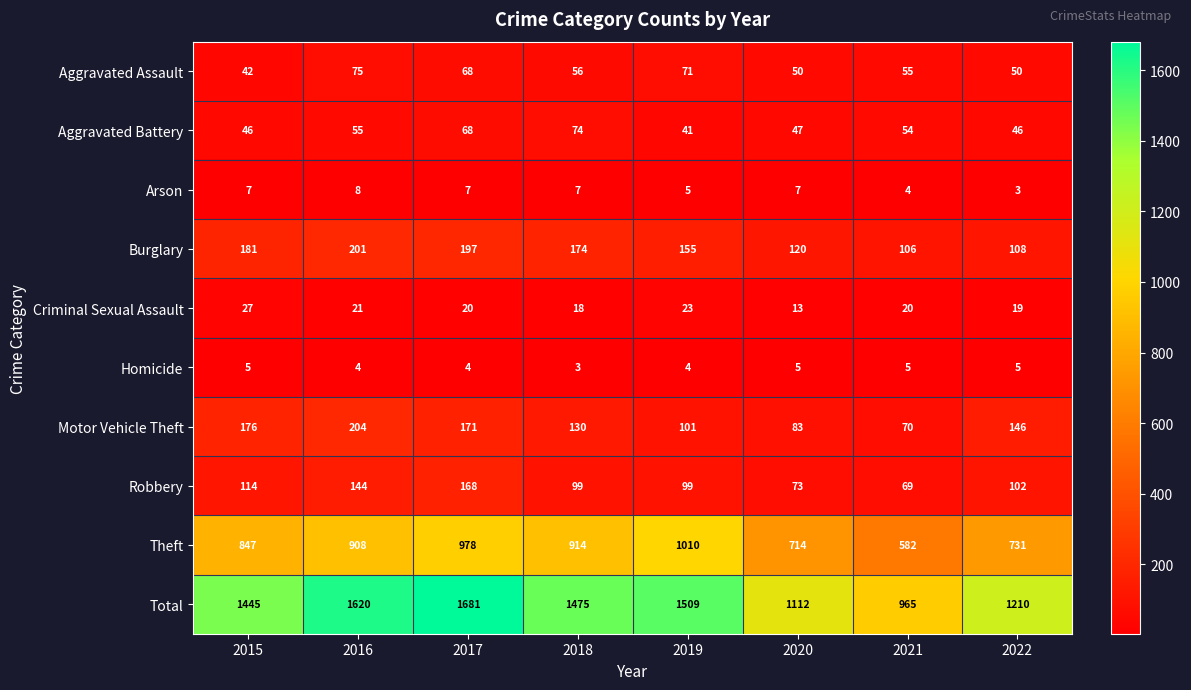

Where does the Total series first go above 1475?

2016